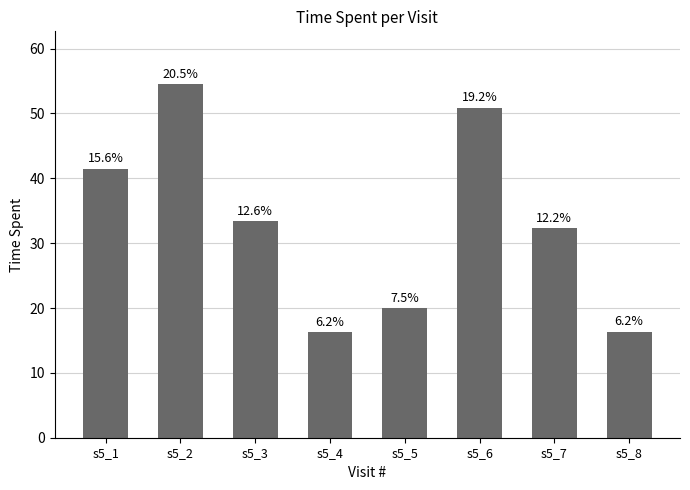

Are the bars horizontal?

No